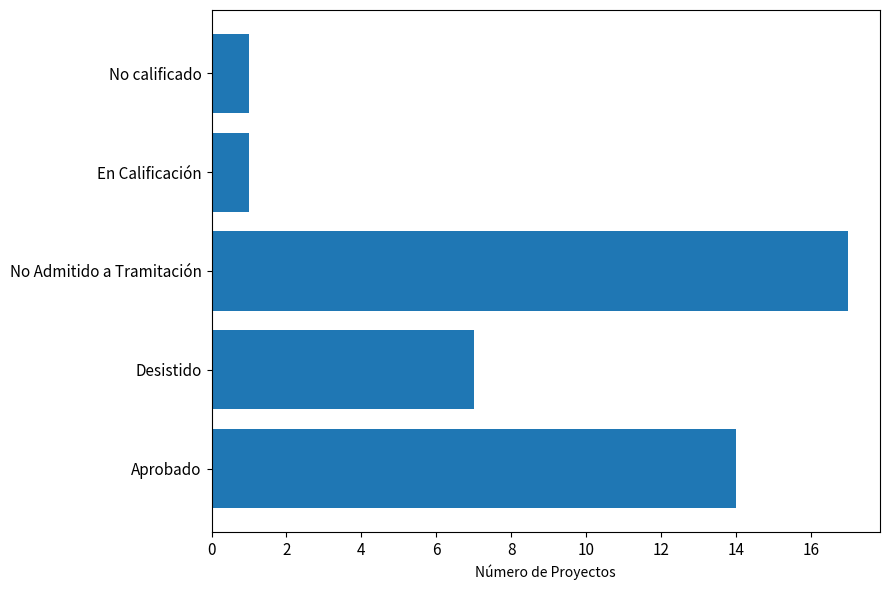

Reading bottom to top, extract all data points from this chart.

14	7	17	1	1